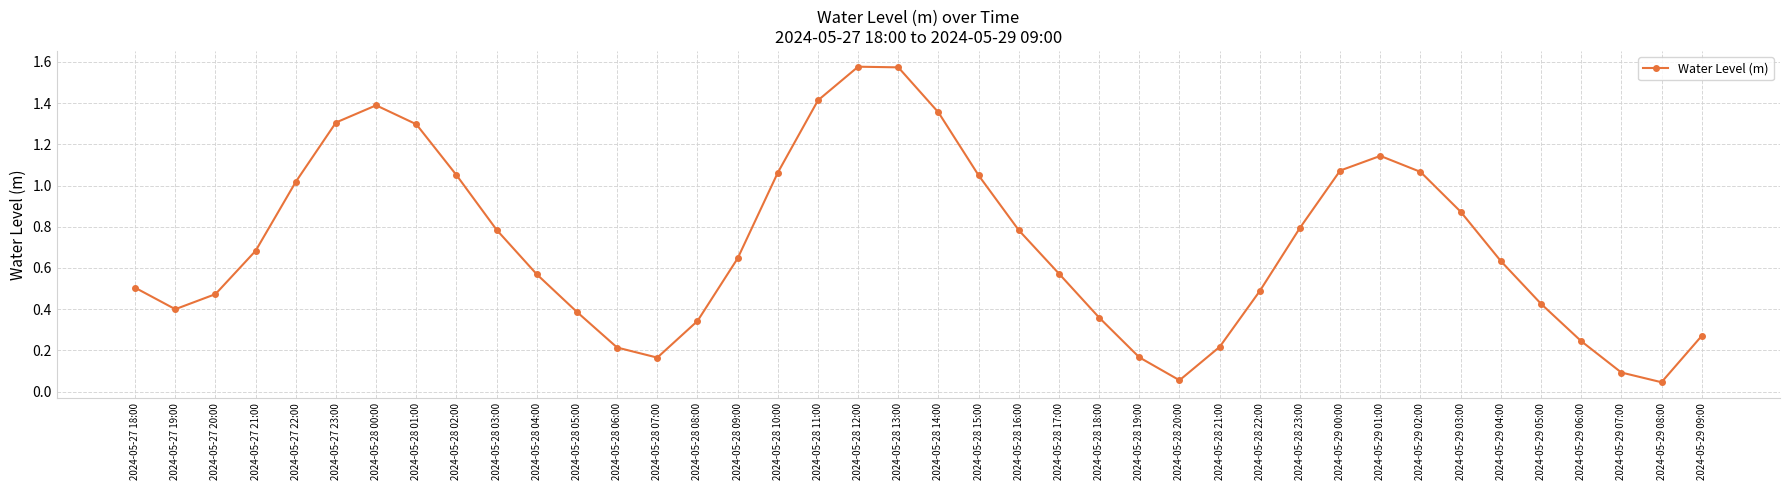

How many distinct data groups are displayed?

1